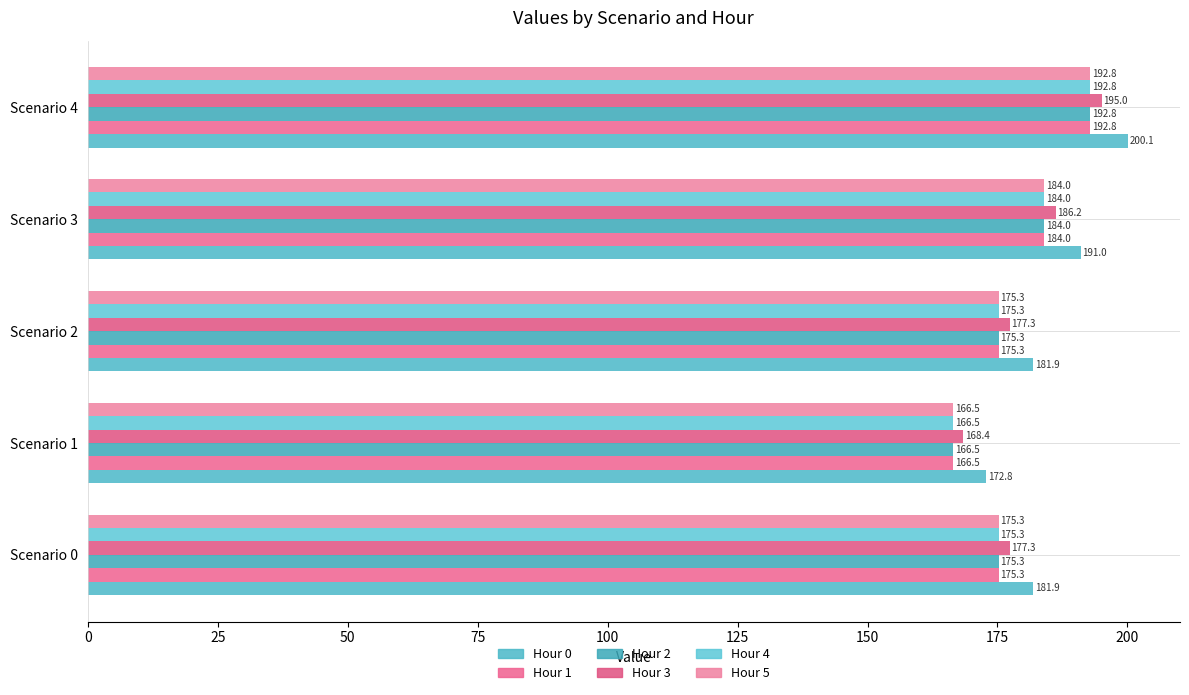

How many values in the Hour 5 series are below 175?

1